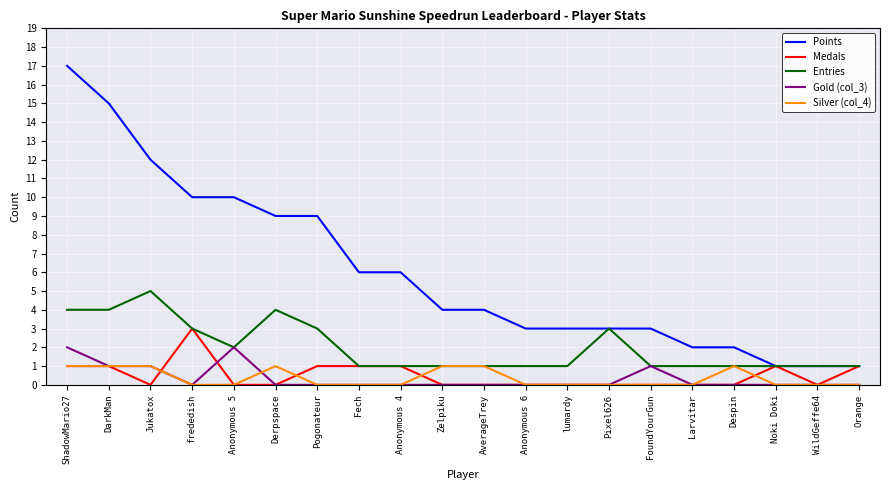

True or false: Points has a value of 5 at lumardy.

False